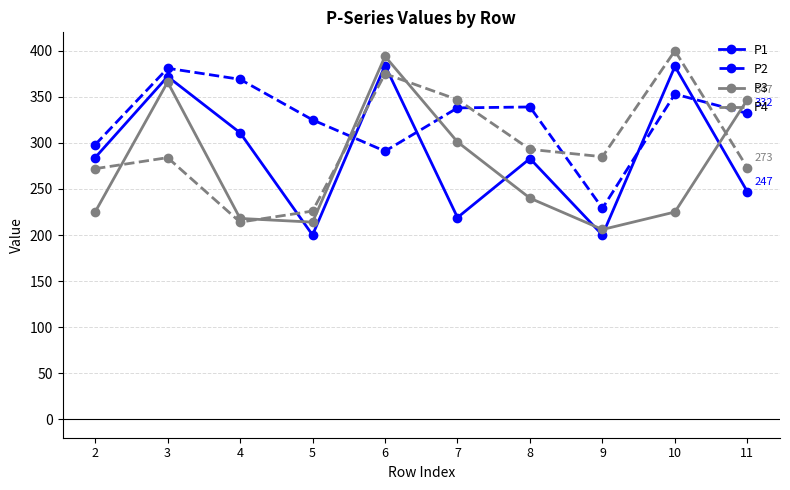

How many categories are shown in the chart?

10